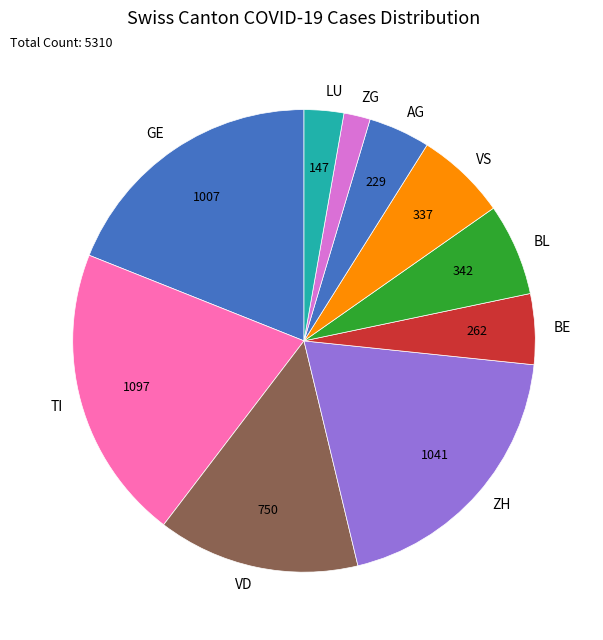

Which category has the smallest portion of the pie?

ZG